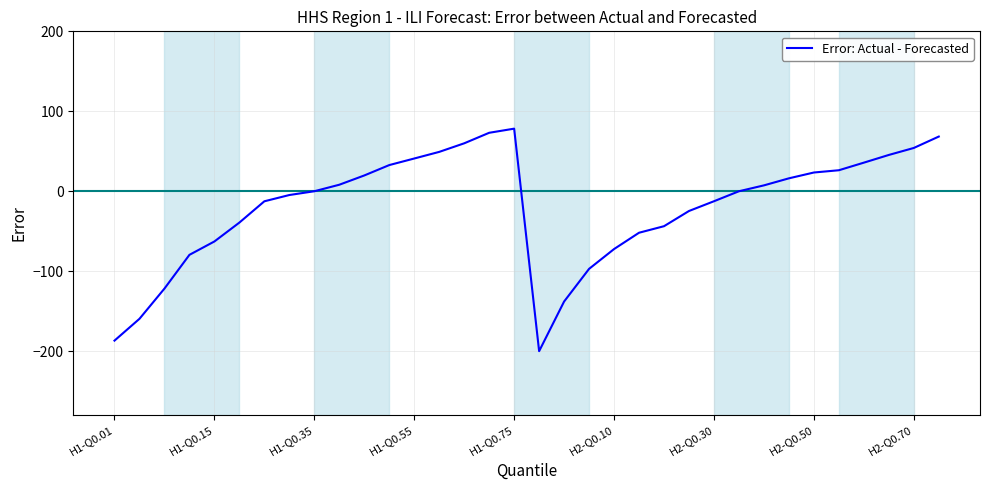

What is the difference between the maximum and minimum values?

278.3